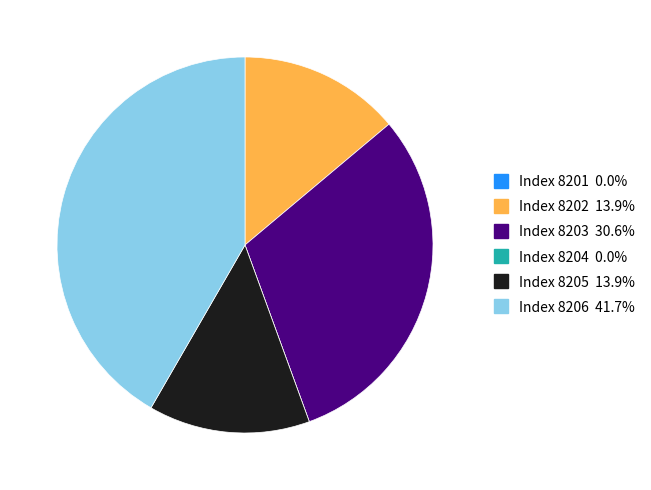

Does any single category account for the majority?

No